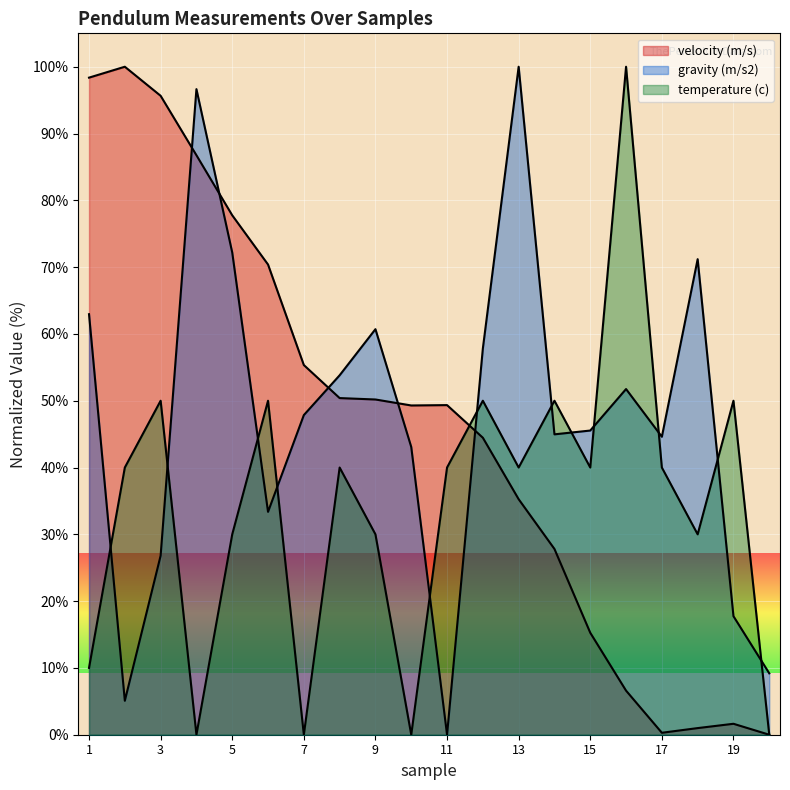

List the labels in order of velocity (m/s) value, largest first.

2, 1, 3, 4, 5, 6, 7, 8, 9, 11, 10, 12, 13, 14, 15, 16, 19, 18, 17, 20